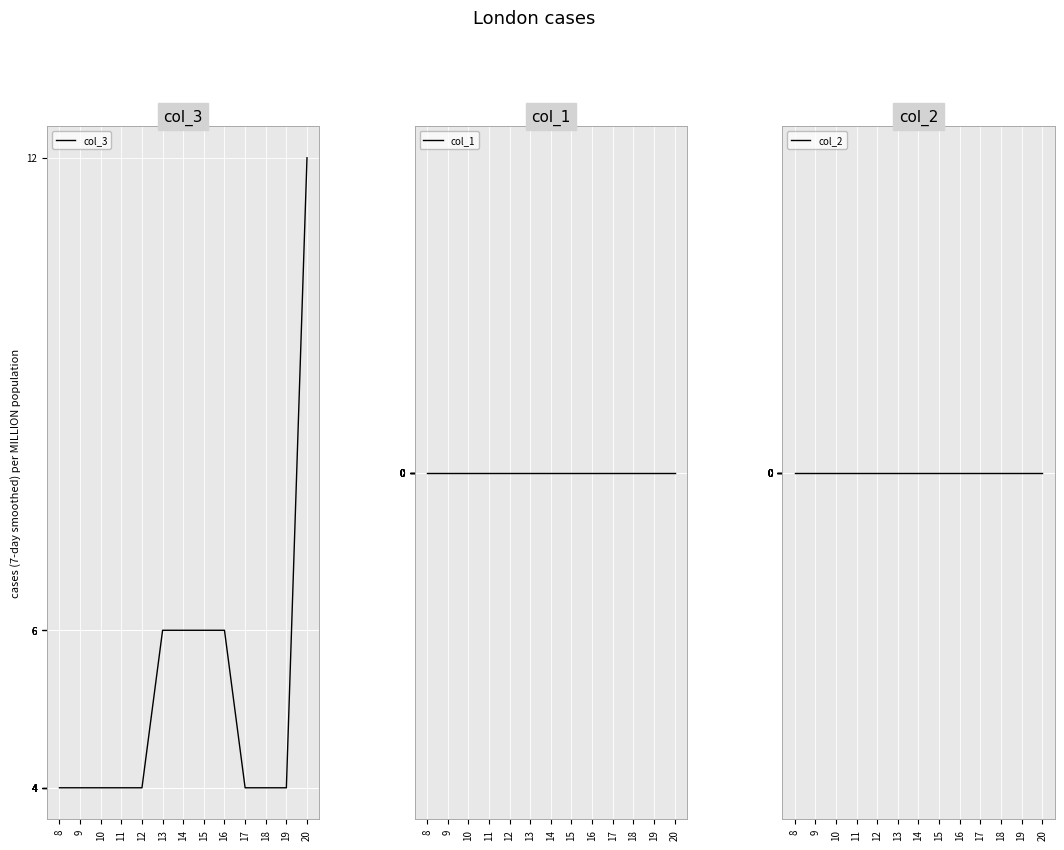

True or false: col_1 has more than 2 interior local peaks.

False